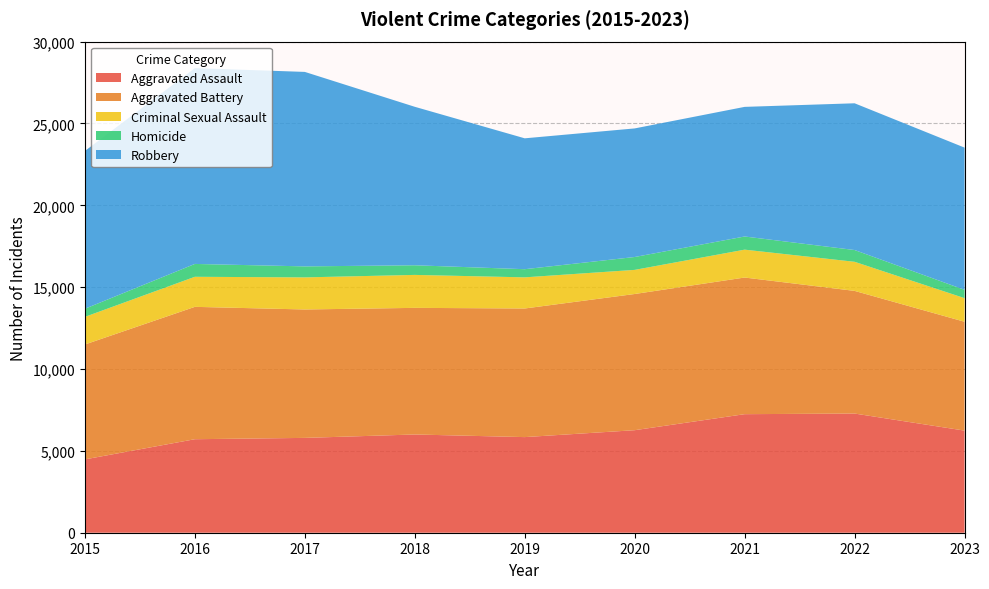

Reading left to right, list all the values displayed in this chart.

Aggravated Assault: 2015=4480	2016=5712	2017=5793	2018=6001	2019=5841	2020=6263	2021=7242	2022=7280	2023=6237
Aggravated Battery: 2015=7019	2016=8086	2017=7845	2018=7735	2019=7857	2020=8320	2021=8347	2022=7493	2023=6651
Criminal Sexual Assault: 2015=1687	2016=1836	2017=1960	2018=2013	2019=1902	2020=1473	2021=1703	2022=1777	2023=1441
Homicide: 2015=496	2016=786	2017=672	2018=589	2019=498	2020=787	2021=804	2022=719	2023=509
Robbery: 2015=9638	2016=11960	2017=11880	2018=9681	2019=7995	2020=7855	2021=7918	2022=8964	2023=8687